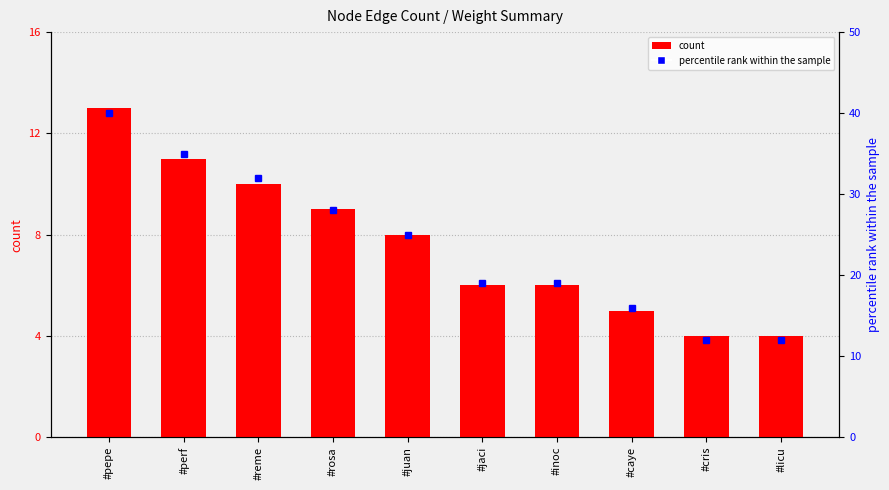

At which category is the sum across all series the highest?

#pepe